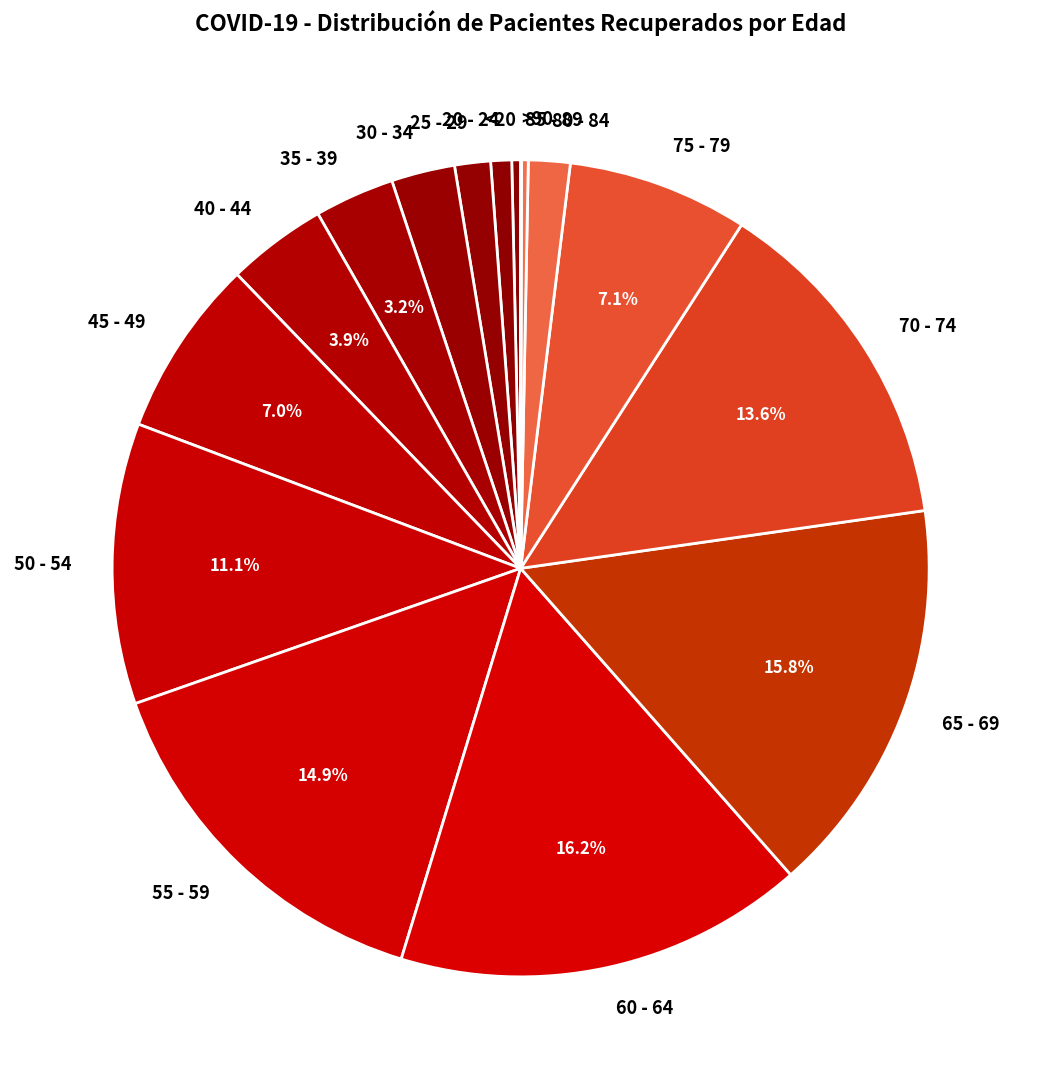

The 60 - 64 slice represents 16% of the pie. True or false?

True